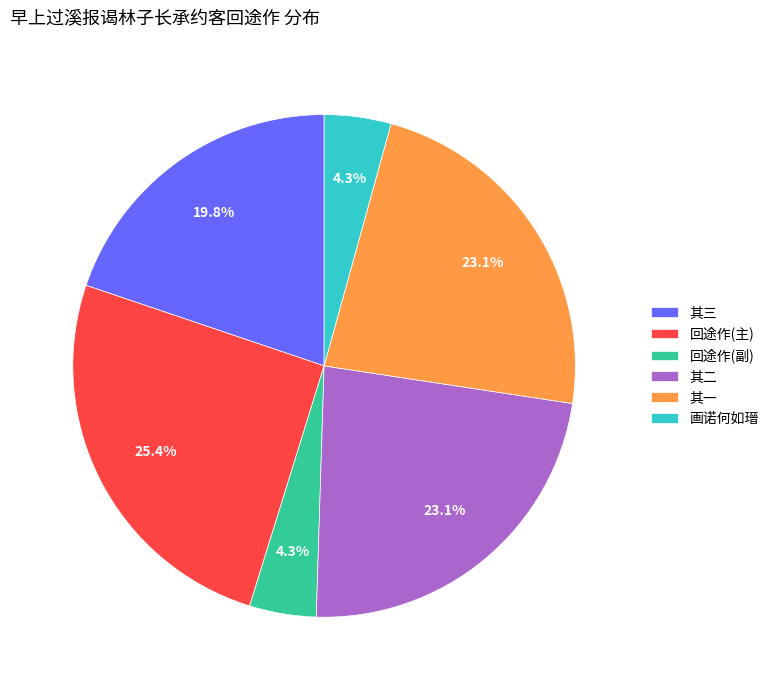

Is 回途作(主) the majority of the pie?

No